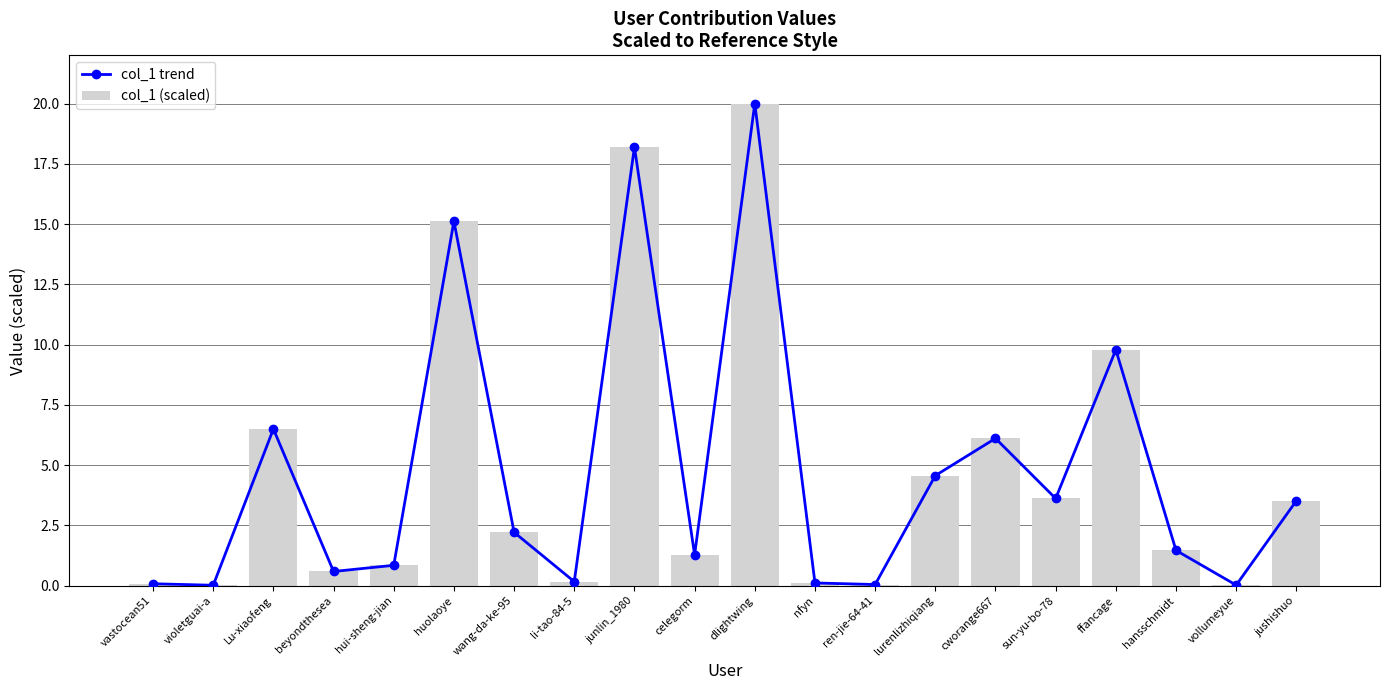

At hansschmidt, list the series in order from smallest to largest.

col_1 trend, col_1 (scaled)